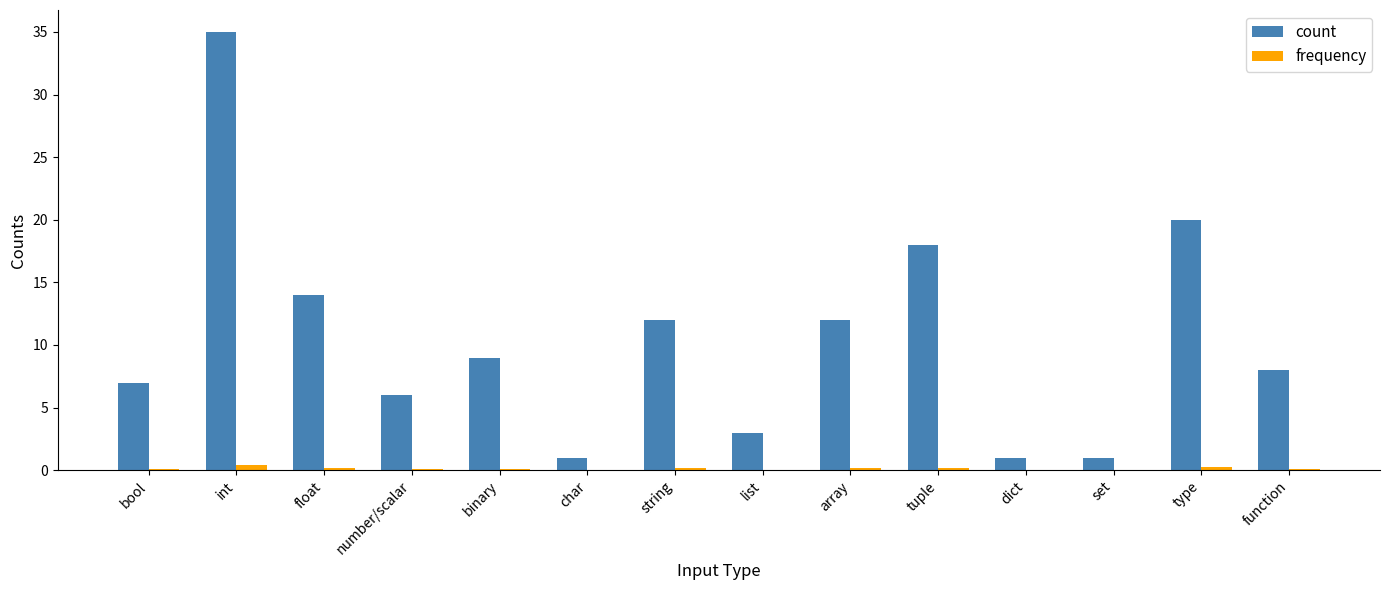

Between float and list, which series saw the biggest shift?

count